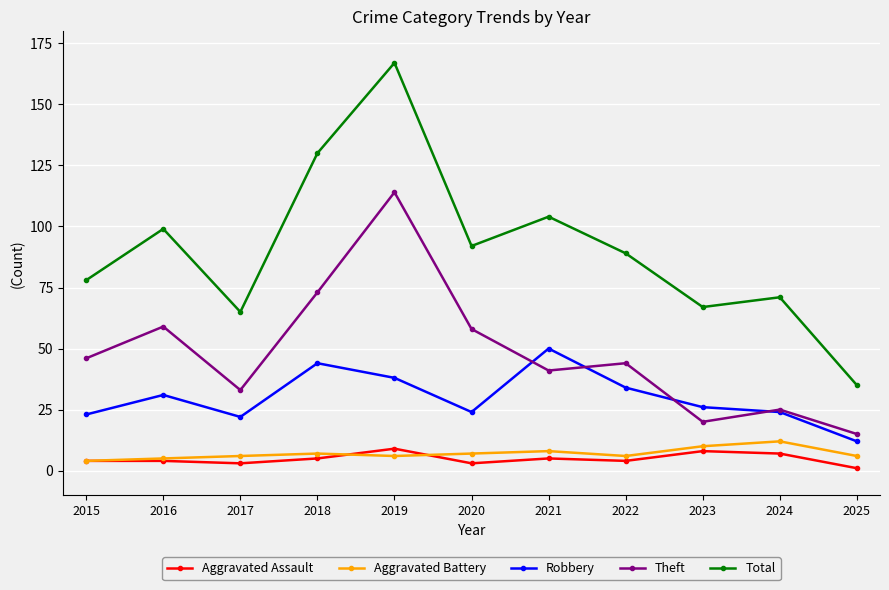

True or false: Theft and Total intersect in this chart.

False